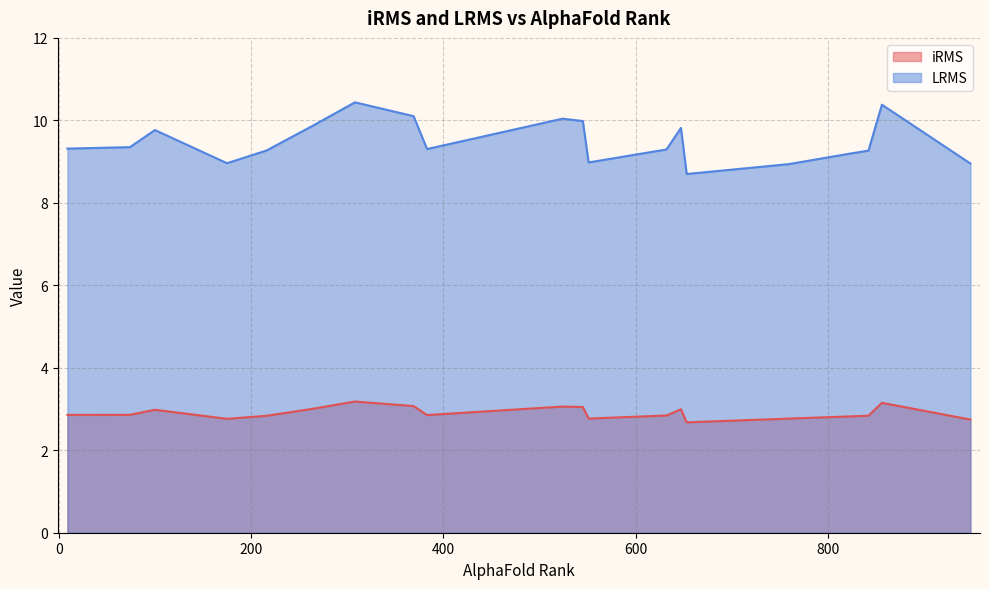

List the series in order of their peak value, highest first.

LRMS, iRMS